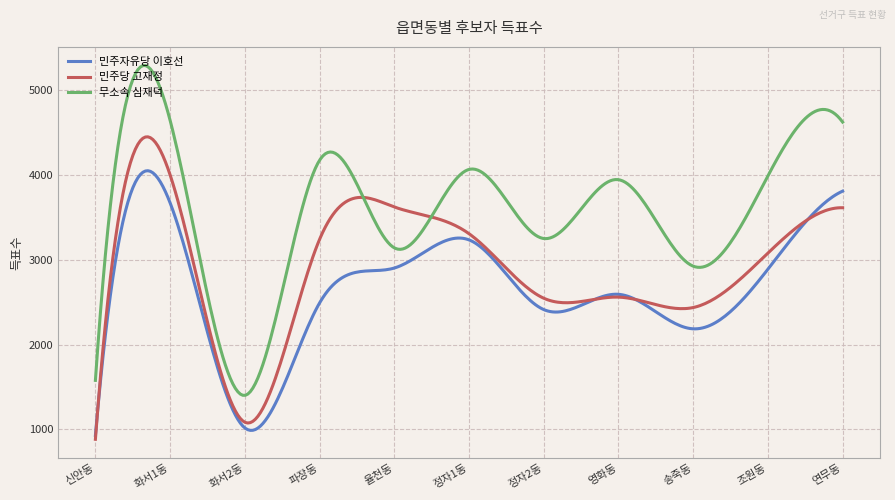

What is the smallest value displayed?

883.0